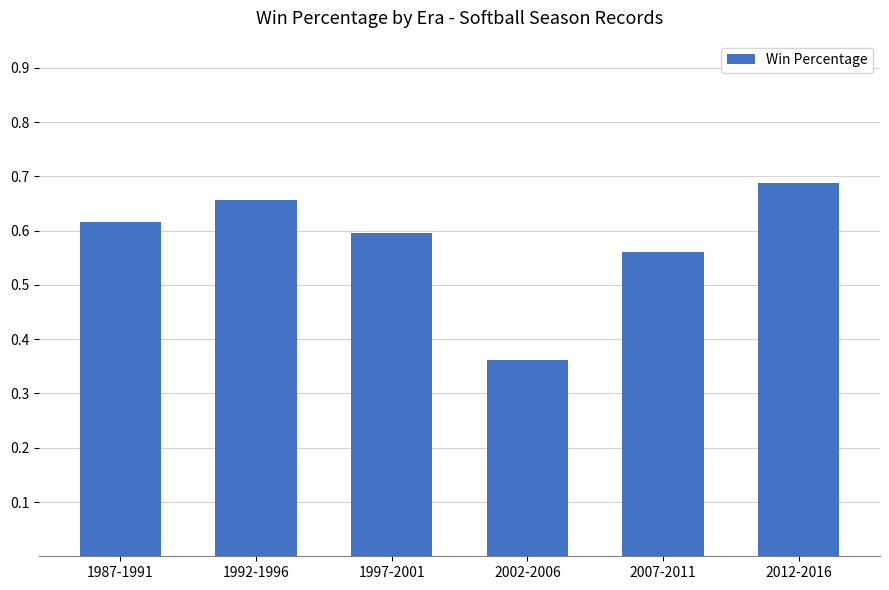

What is the difference between the second highest and minimum values?

0.3